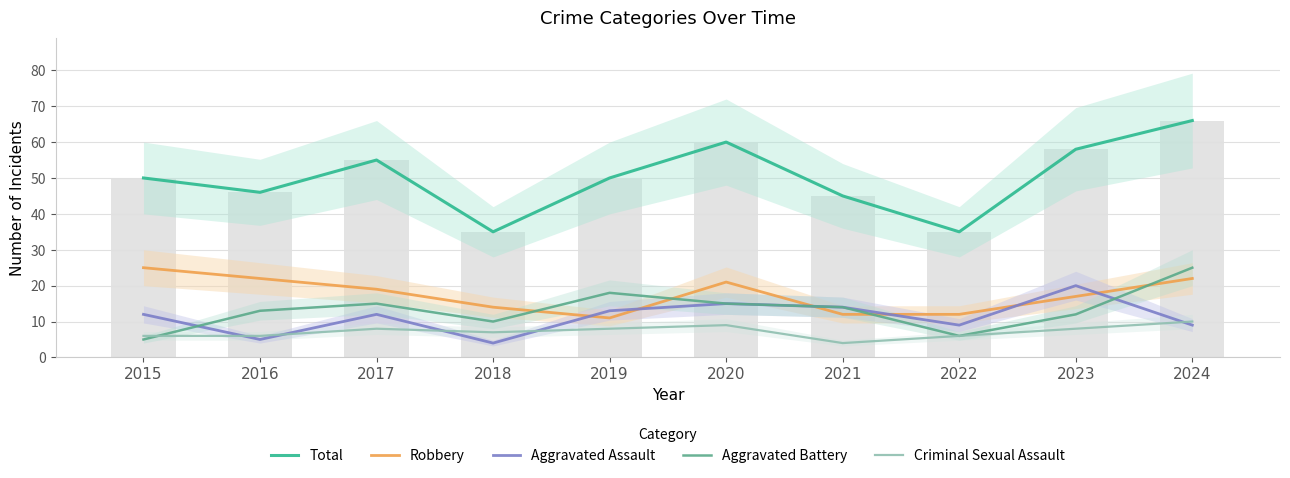

Which category has the highest value in the Aggravated Assault series?

2023